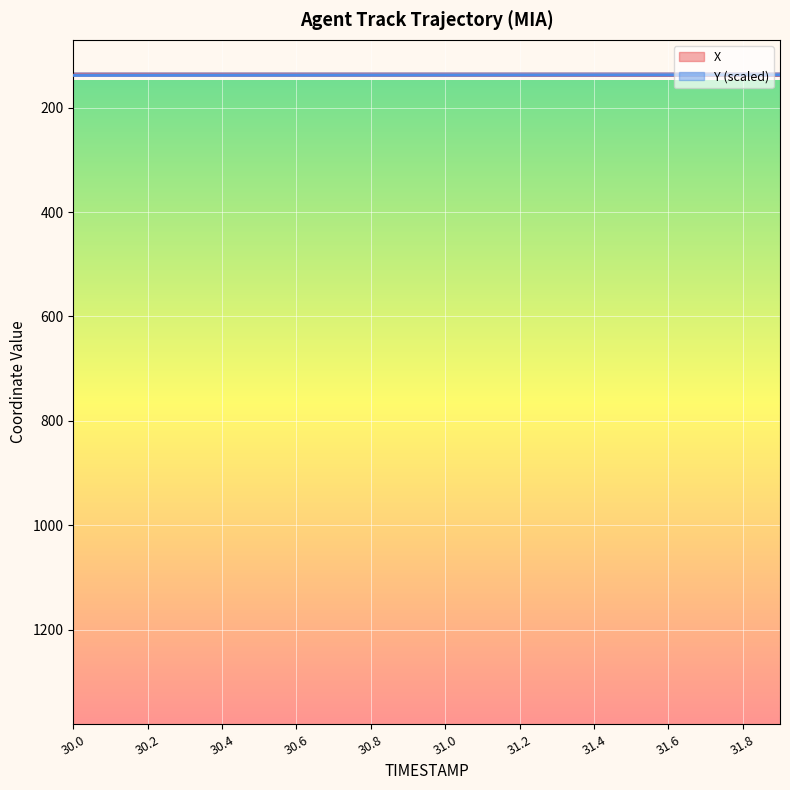

At which label does X reach its minimum?

30.0